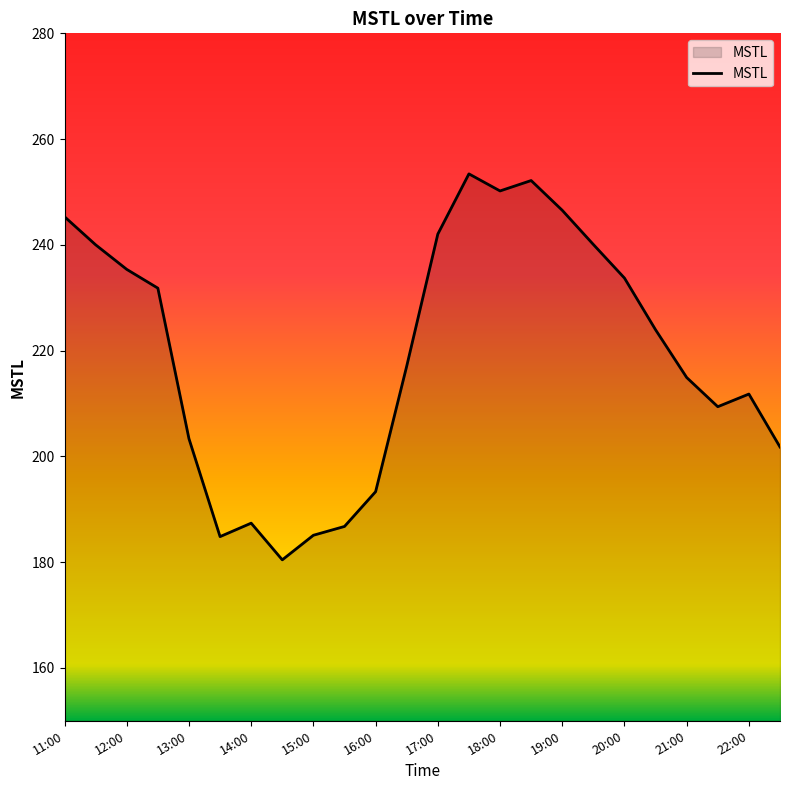

How many interior local valleys (lower than both neighbors) does the data have?

4